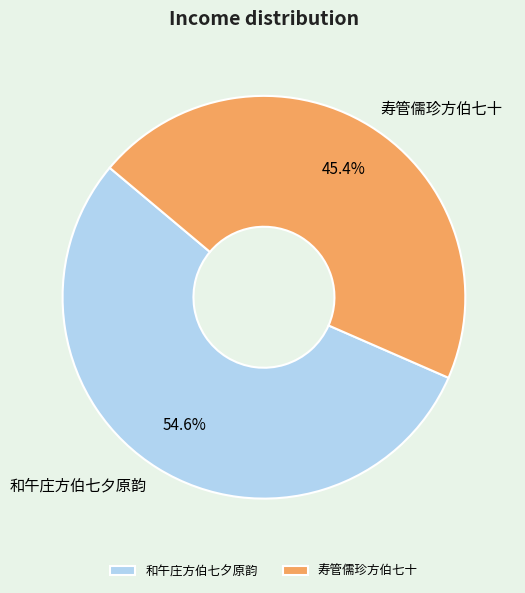

What is the ratio of the value at 和午庄方伯七夕原韵 to the value at 寿管儒珍方伯七十?

1.2